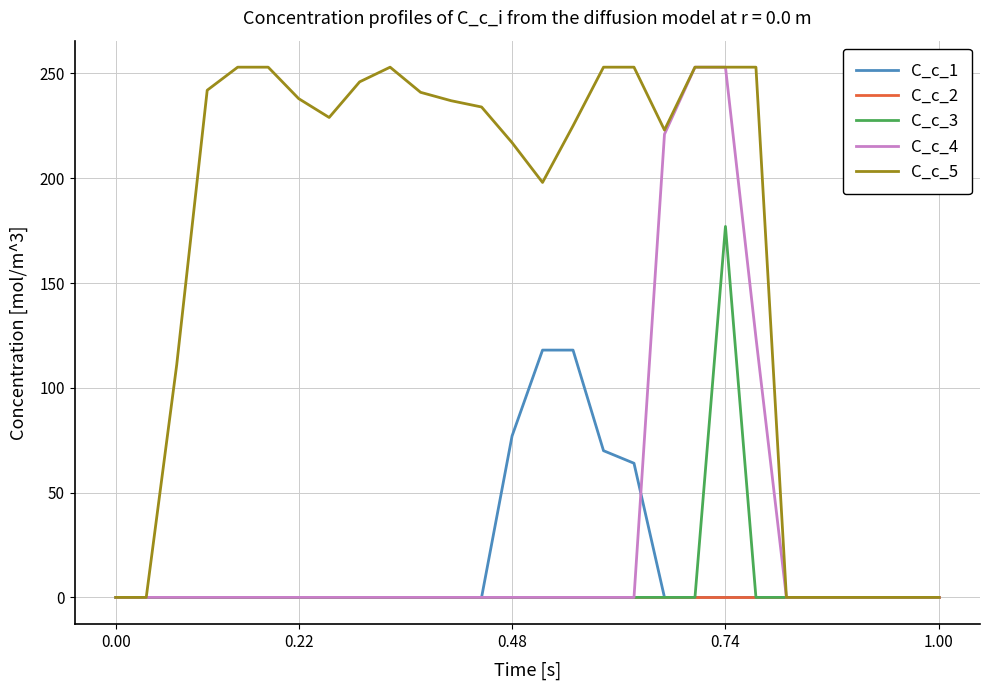

What is the difference between the maximum and minimum values in the C_c_3 series?

177